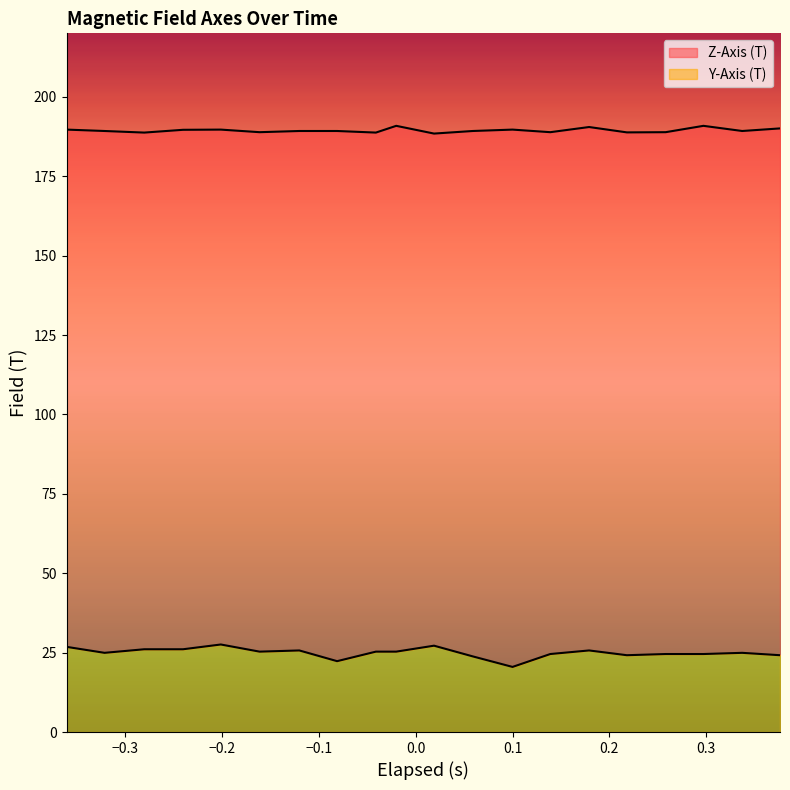

True or false: Y-Axis (T) and Z-Axis (T) intersect in this chart.

False